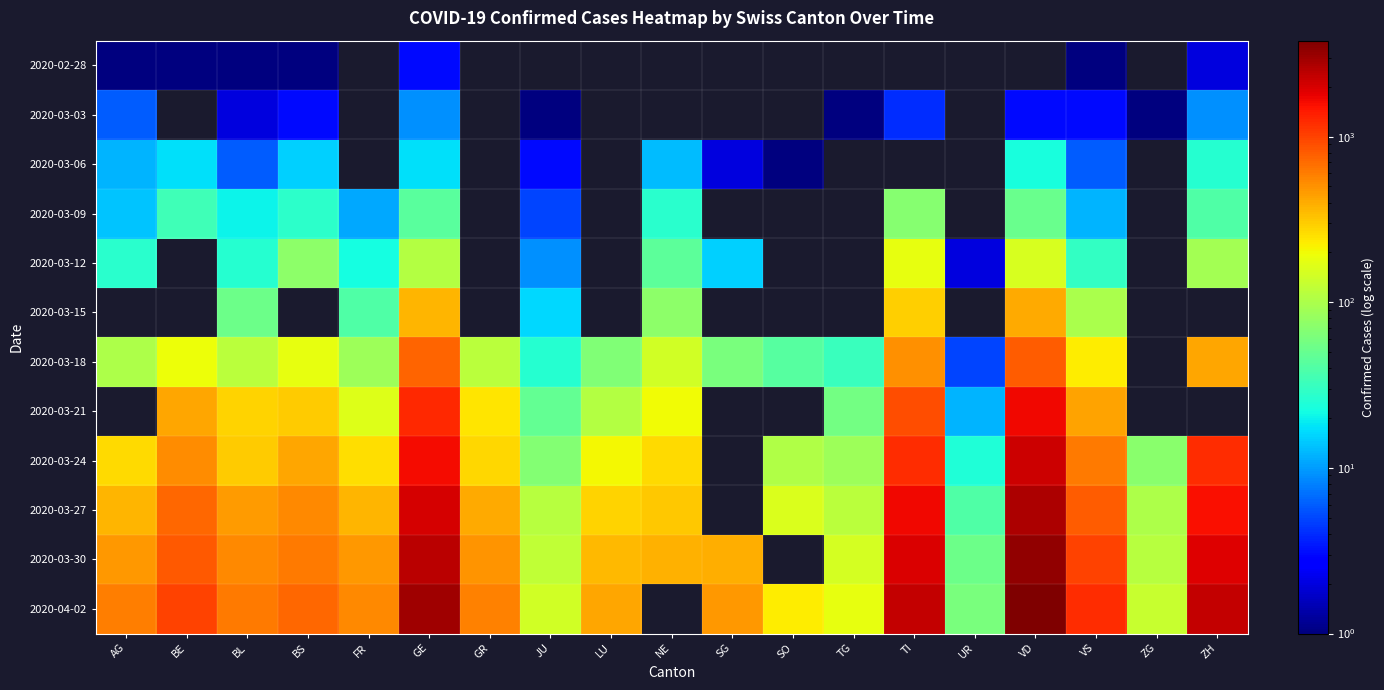

What is the smallest value displayed?

1.0